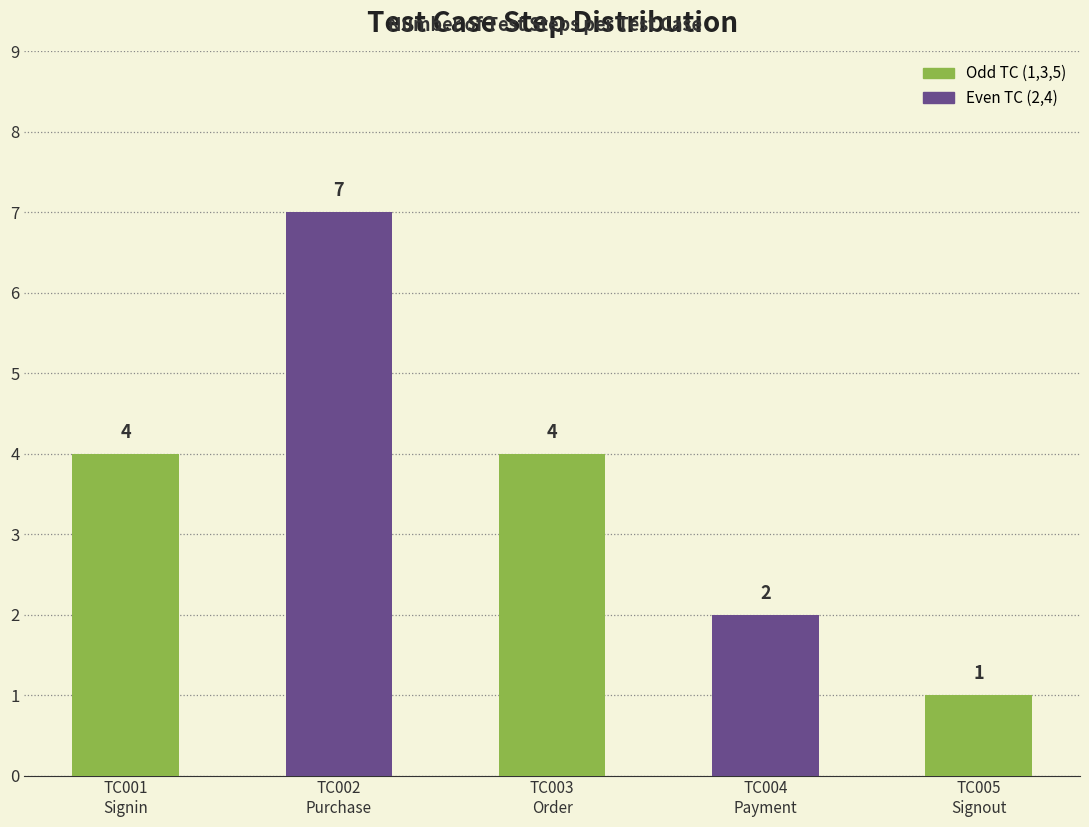

How many data points are less than 4?

2